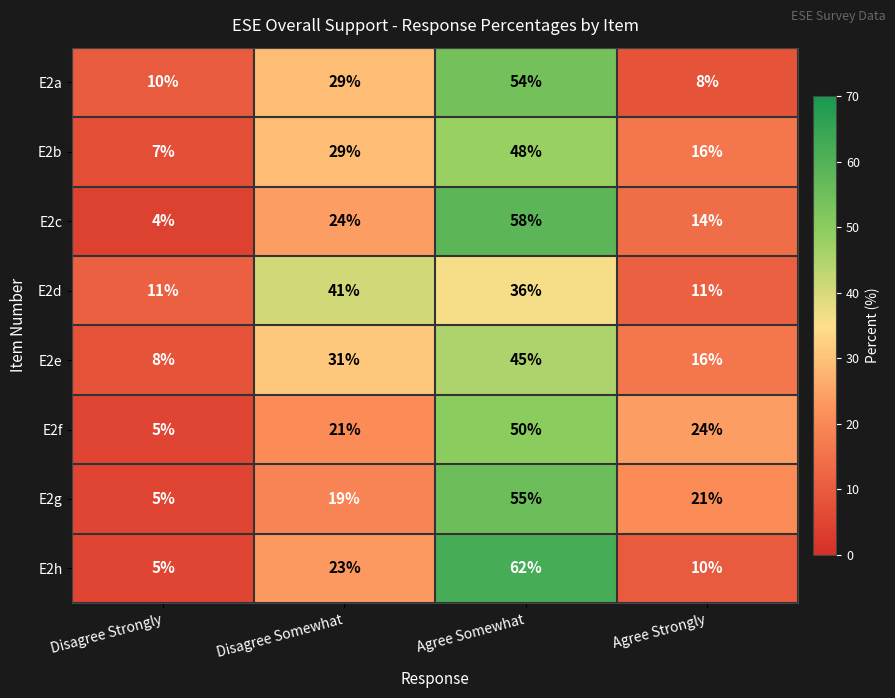

What is the difference between the maximum and minimum values in the E2f series?

45